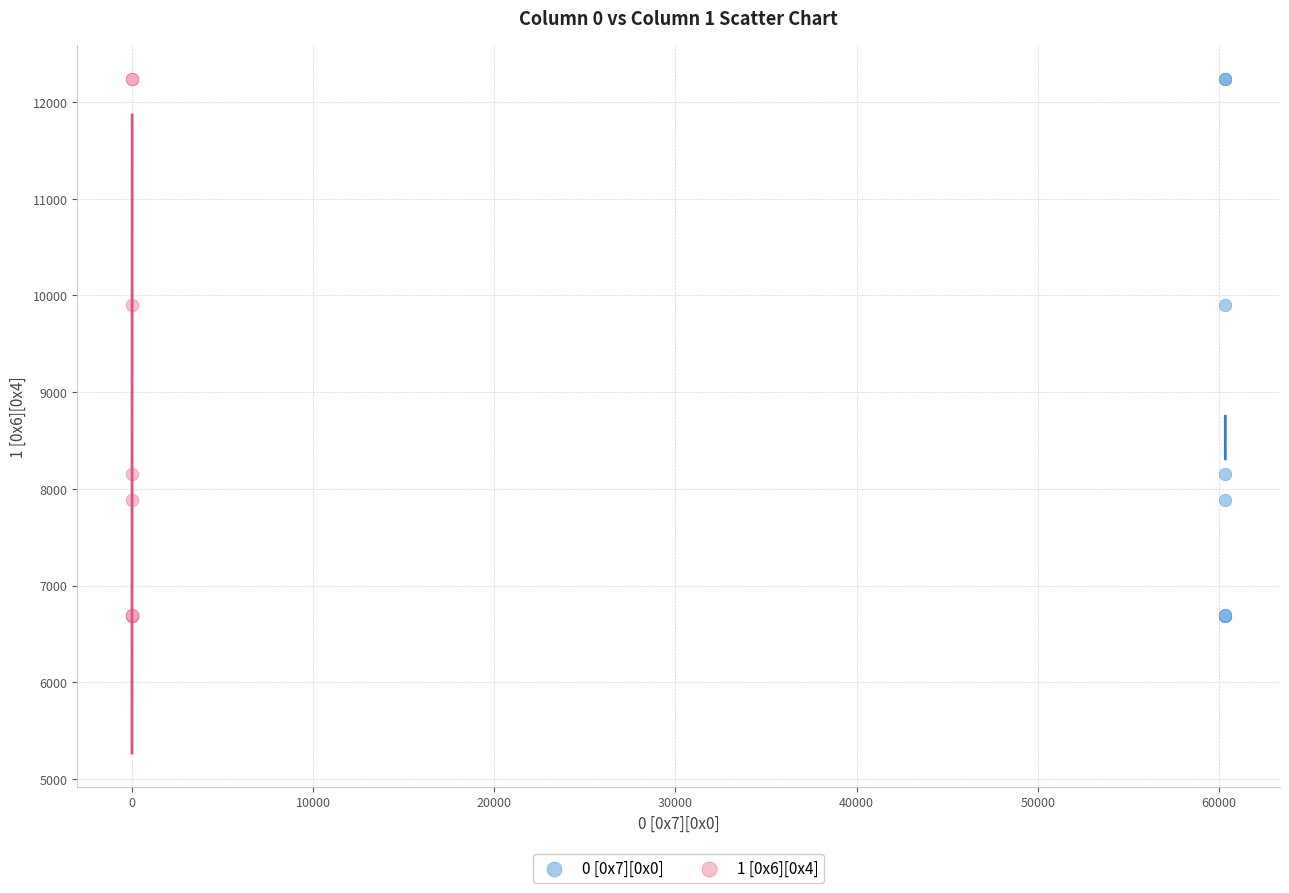

What are all the series names shown in the legend?

0 [0x7][0x0], 1 [0x6][0x4]